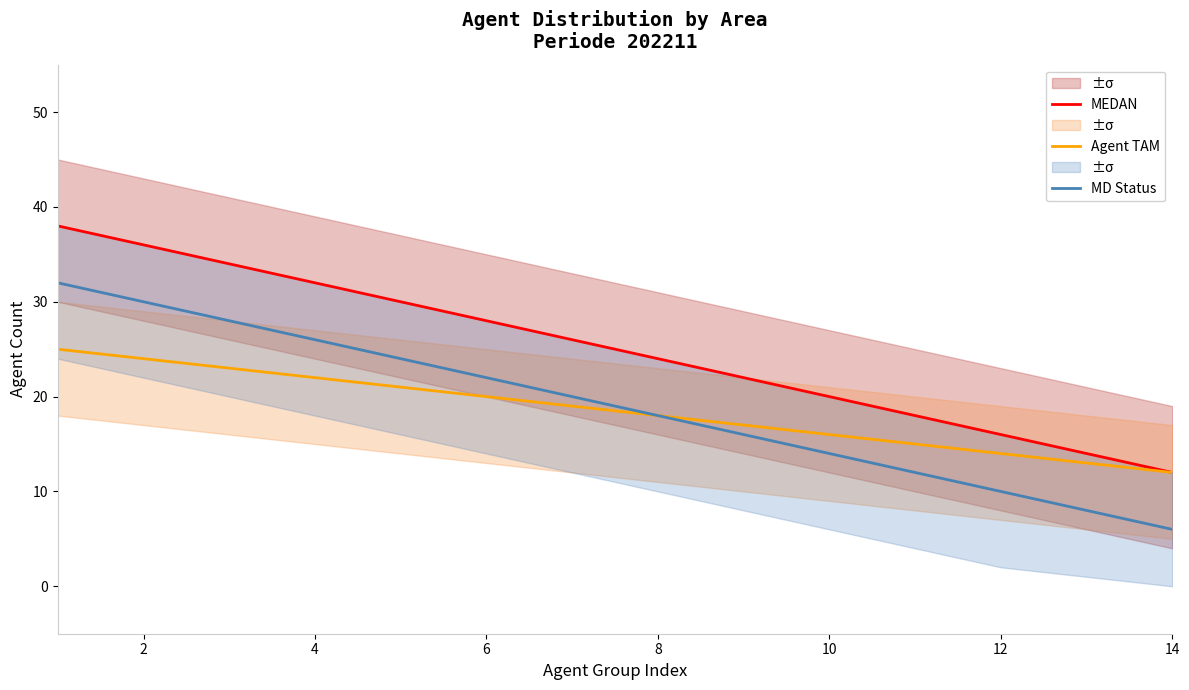

Reading left to right, extract all data points from this chart.

MEDAN: 38	36	34	32	30	28	26	24	22	20	18	16	14	12
Agent TAM: 25	24	23	22	21	20	19	18	17	16	15	14	13	12
MD Status: 32	30	28	26	24	22	20	18	16	14	12	10	8	6